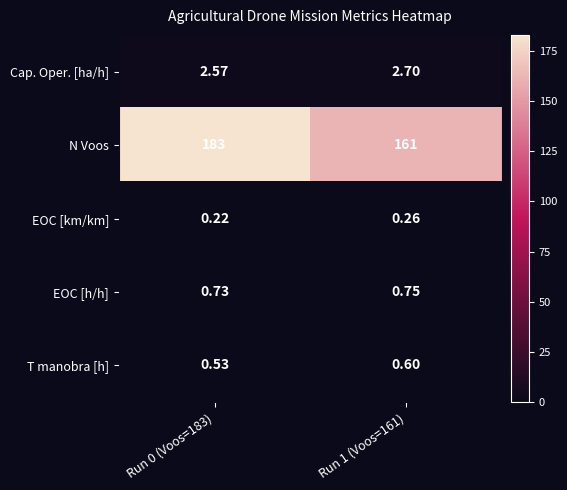

Rank the series by their maximum value, from highest to lowest.

N Voos, Cap. Oper. [ha/h], EOC [h/h], T manobra [h], EOC [km/km]